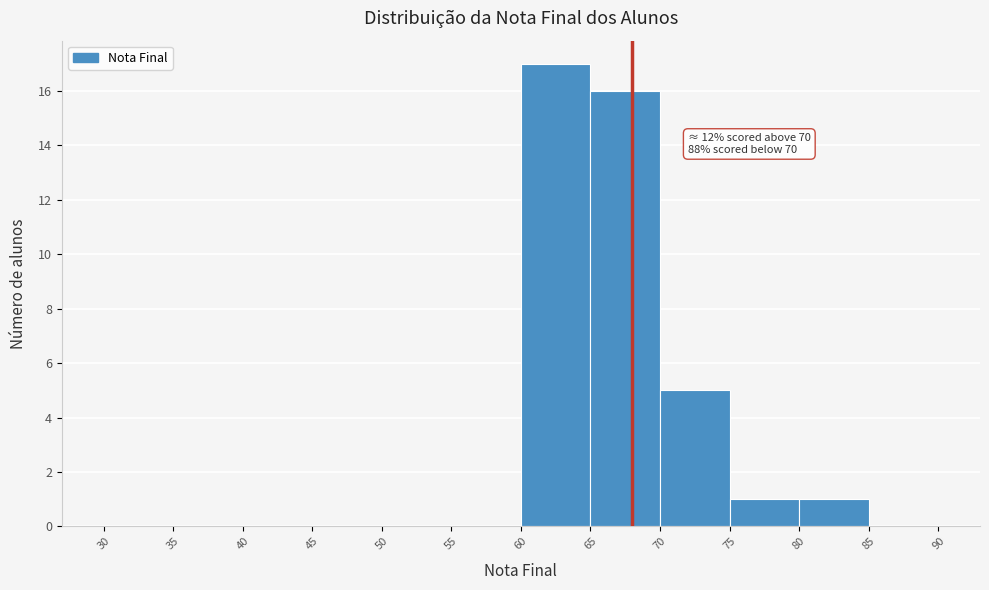

Which range on the x-axis has the tallest bar?

60 to 65